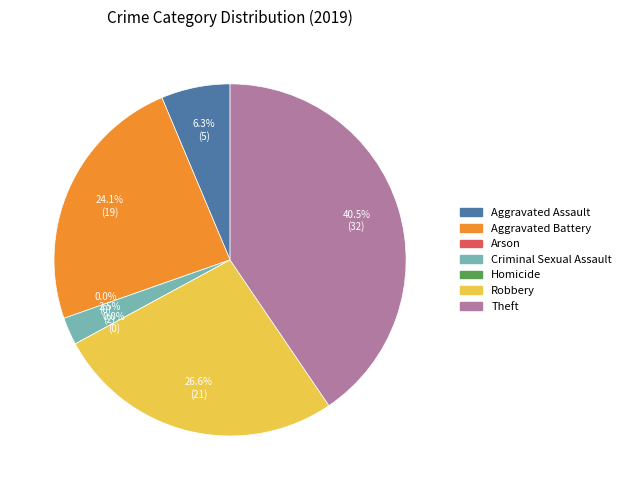

Count the number of slices in the pie.

7